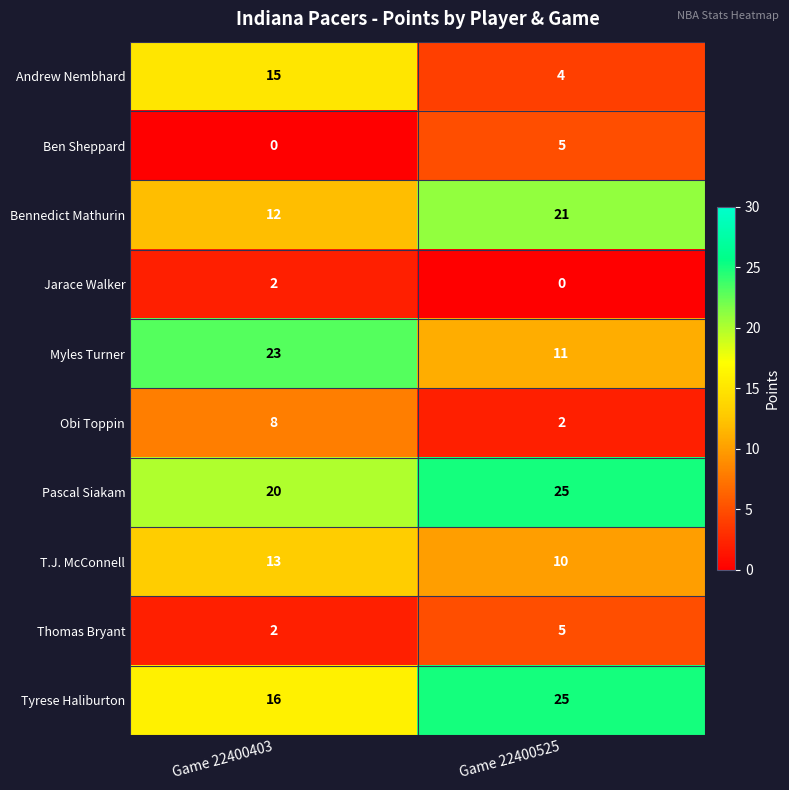

The Bennedict Mathurin series shows 12 at Game 22400403. True or false?

True